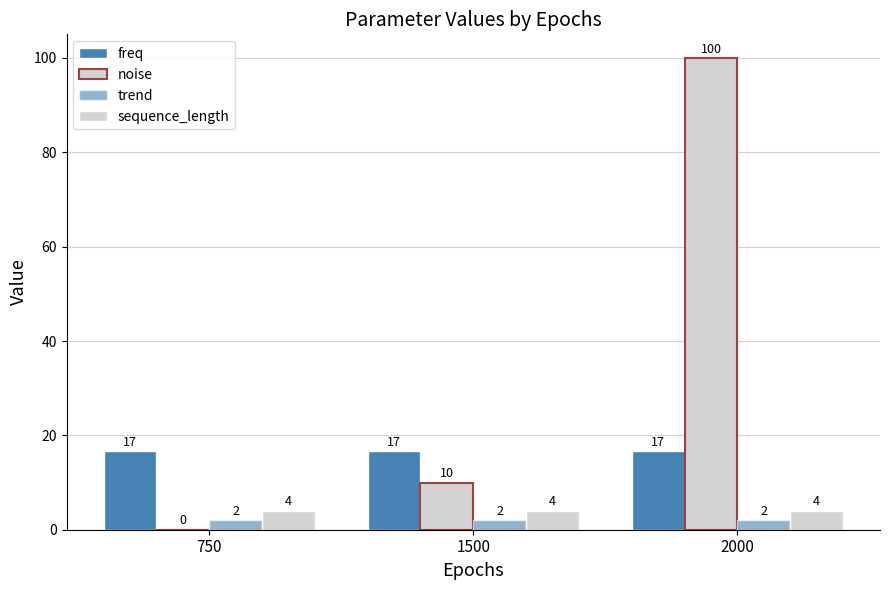

At which category does the chart reach its peak across all series?

2000